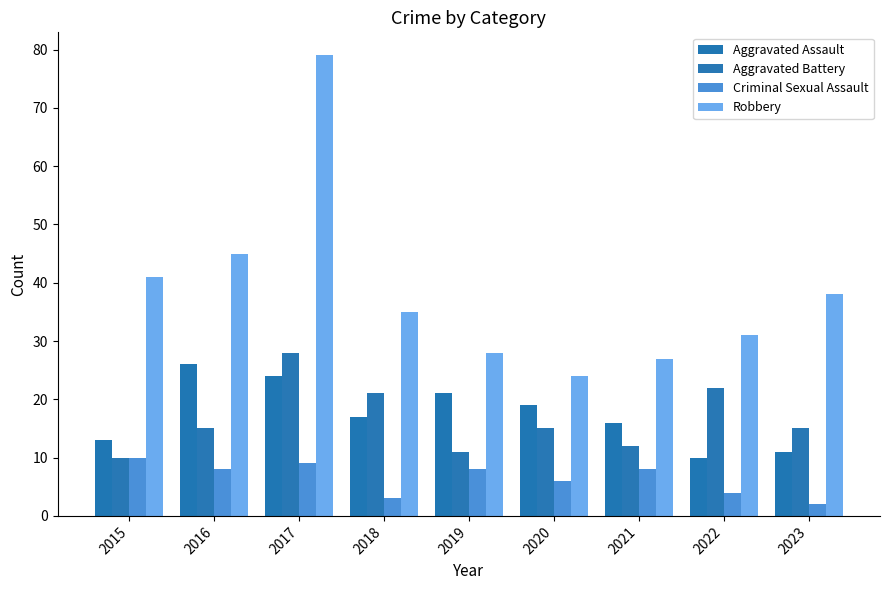

What is the lowest value of the Robbery series?

24